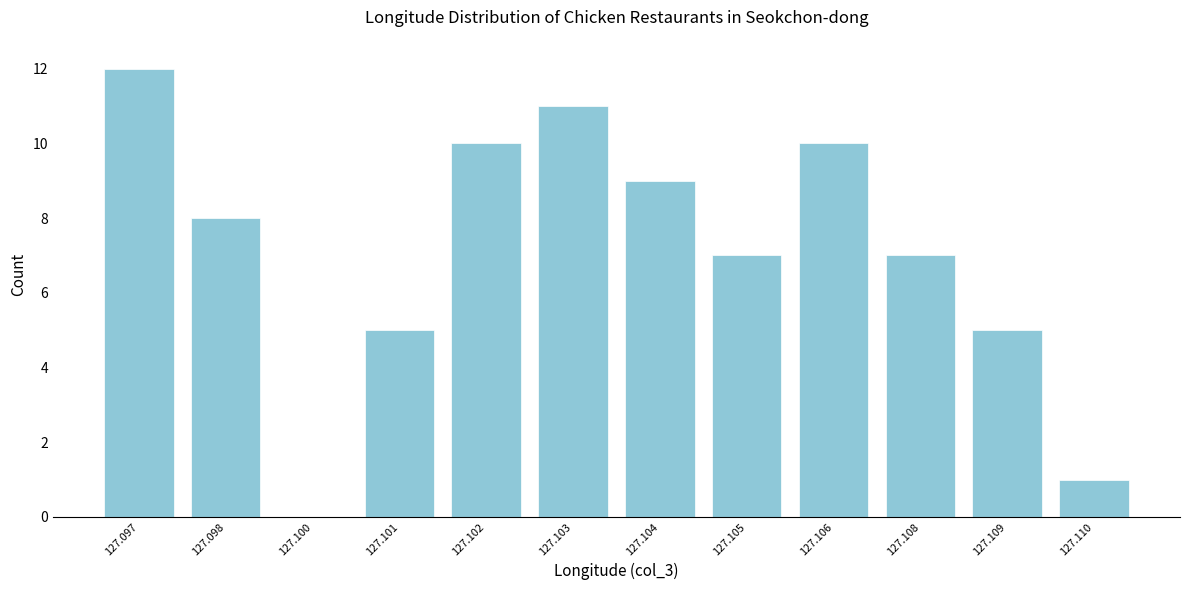

Reading right to left, extract all data points from this chart.

127.110=1	127.109=5	127.108=7	127.106=10	127.105=7	127.104=9	127.103=11	127.102=10	127.101=5	127.100=0	127.098=8	127.097=12